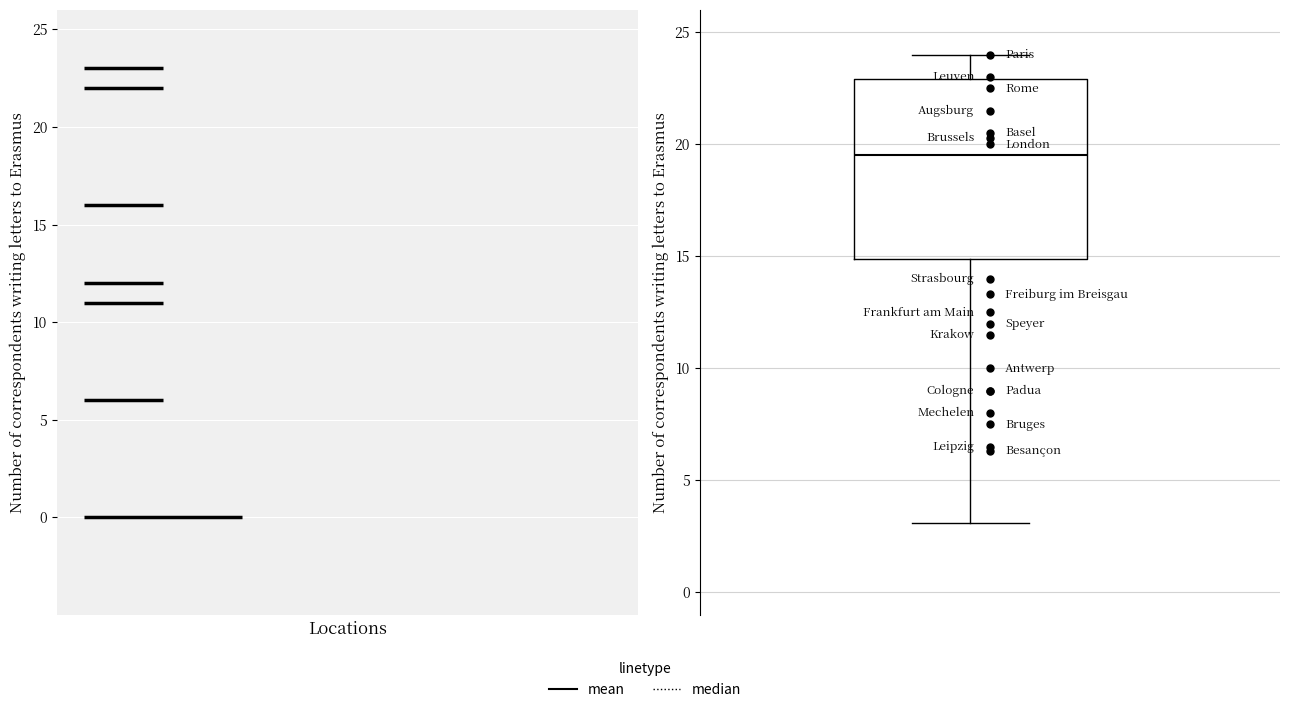

Transcribe this box plot: give where the median line is, the range the box spans, and where the two whiskers end, as read against the y-axis. The values are not printed on the chart, so give them approximately, as read against the axis.

median 19.5, box 15.0 to 23.0, whiskers 3.0 to 24.0